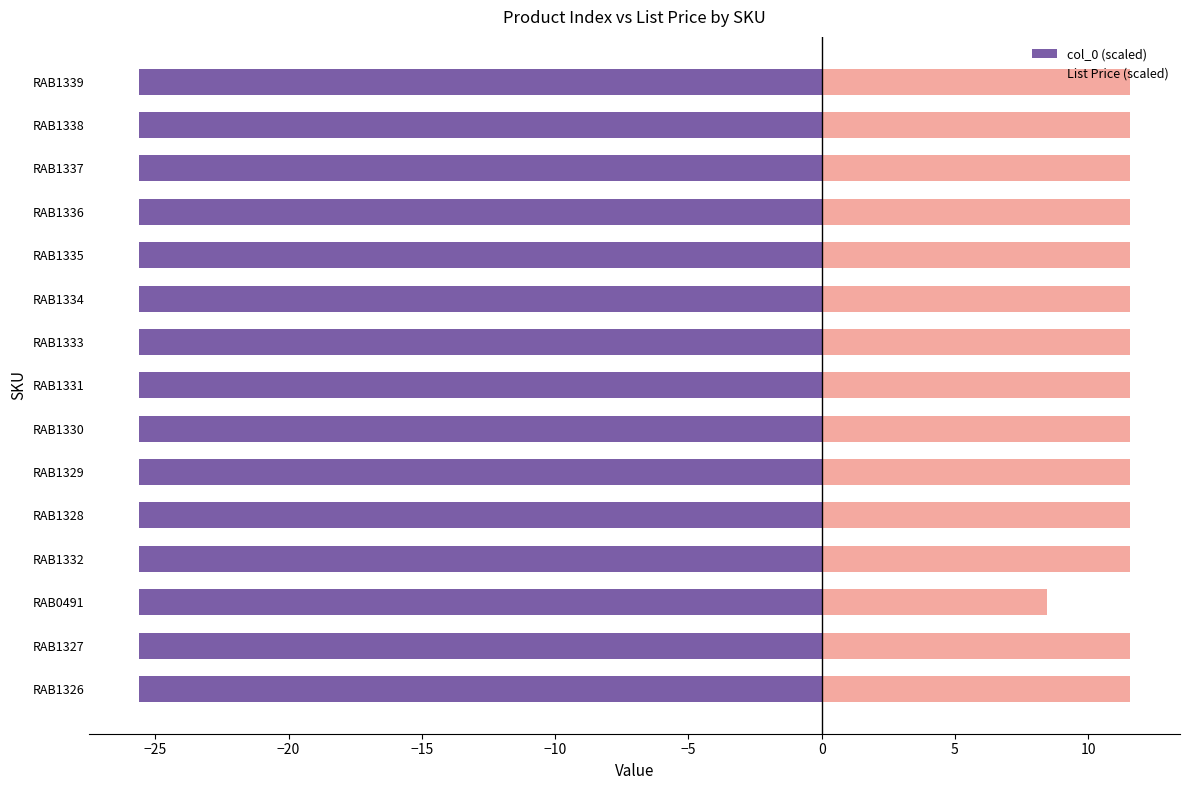

Rank the series at RAB1337 from lowest to highest value.

col_0 (scaled), List Price (scaled)